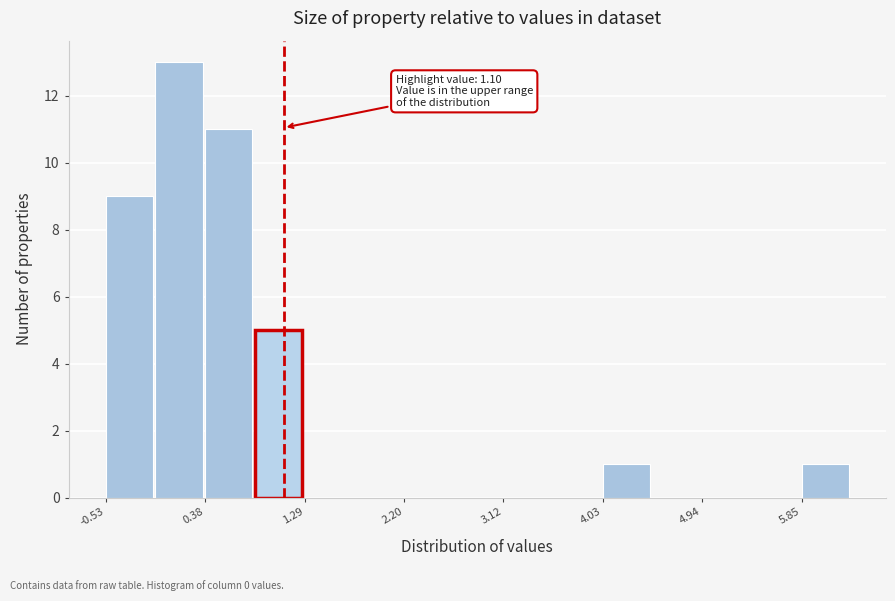

Which range on the x-axis has the tallest bar?

-0.1 to 0.4